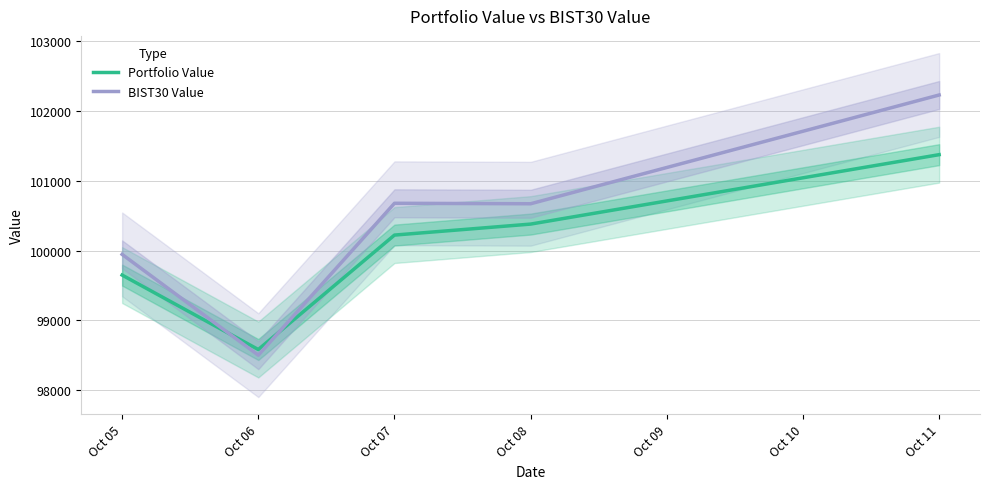

How many values in the Portfolio Value series exceed 100222?

3